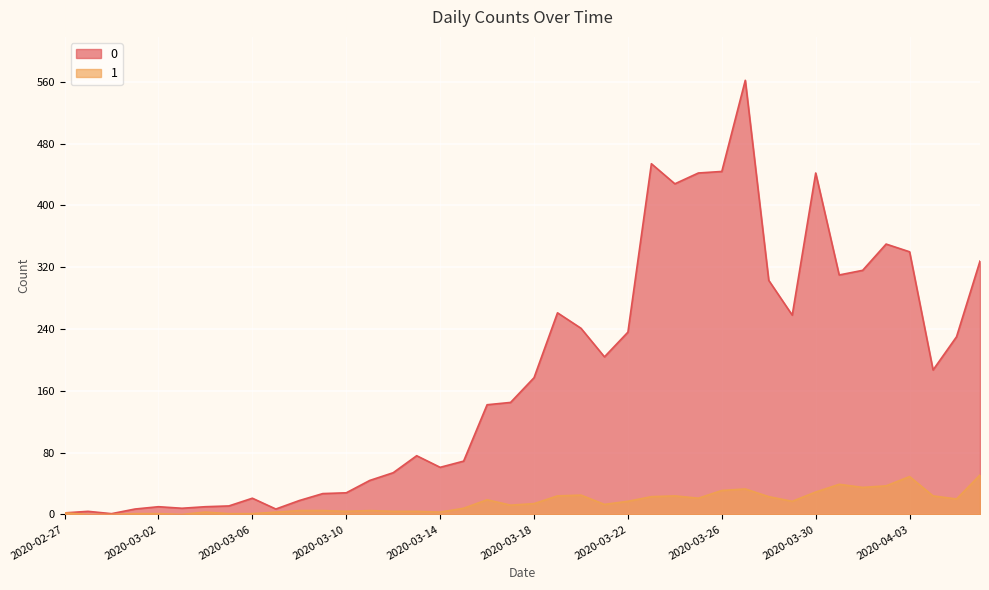

Reading right to left, transcribe all the data shown in this chart.

0: 328	230	187	340	350	316	310	442	258	303	562	444	442	428	454	236	204	241	261	177	145	142	69	61	76	54	44	28	27	18	7	21	11	10	8	10	7	1	4	2
1: 51	20	24	49	37	35	39	29	17	23	33	31	21	24	23	17	13	25	24	14	12	19	8	3	4	4	5	4	5	5	3	1	1	3	0	1	1	0	0	2